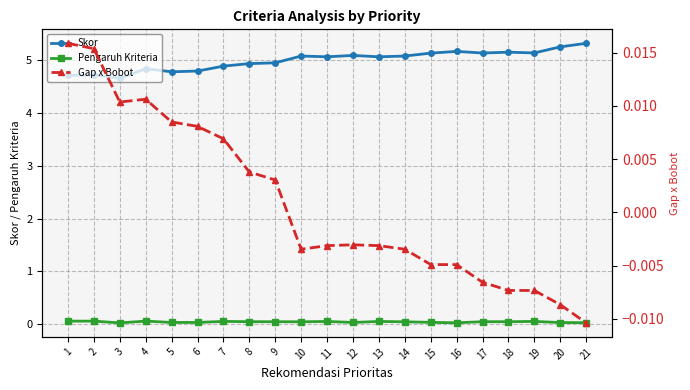

What is the lowest value of the Skor series?

4.6